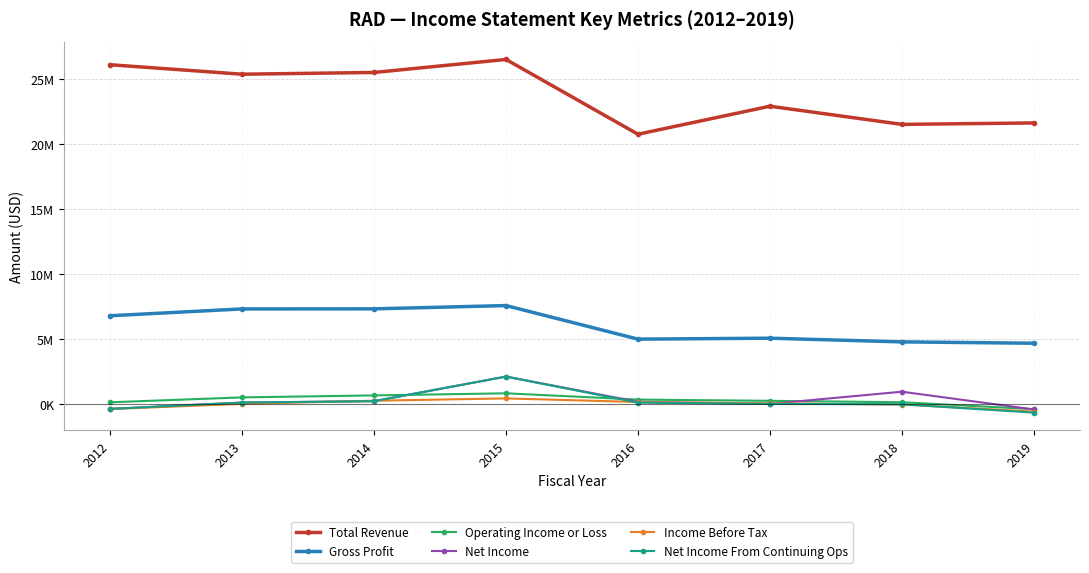

Rank the series by their maximum value, from highest to lowest.

Total Revenue, Gross Profit, Net Income, Net Income From Continuing Ops, Operating Income or Loss, Income Before Tax